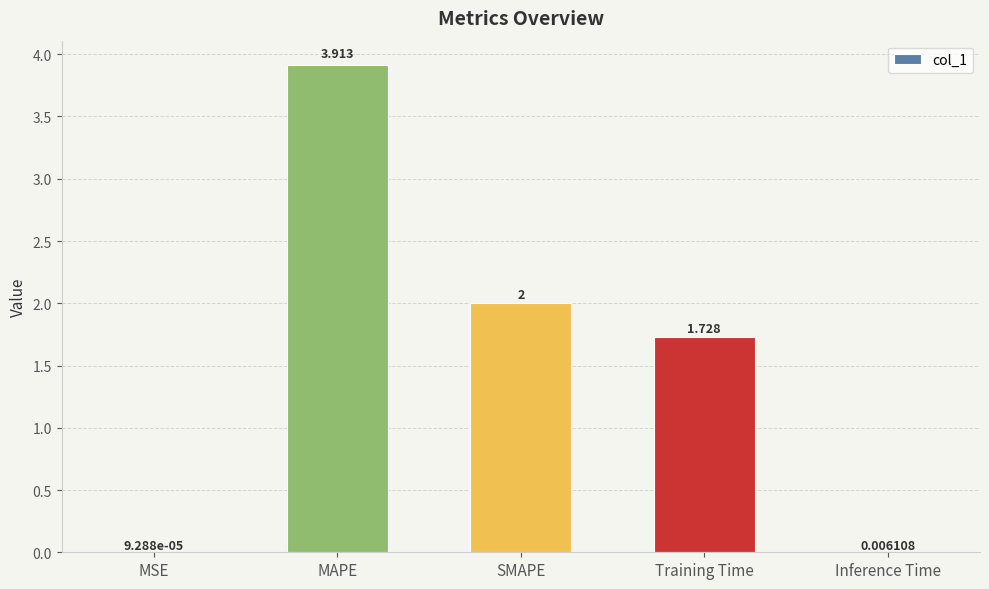

Between Training Time and Inference Time, which is larger?

Training Time